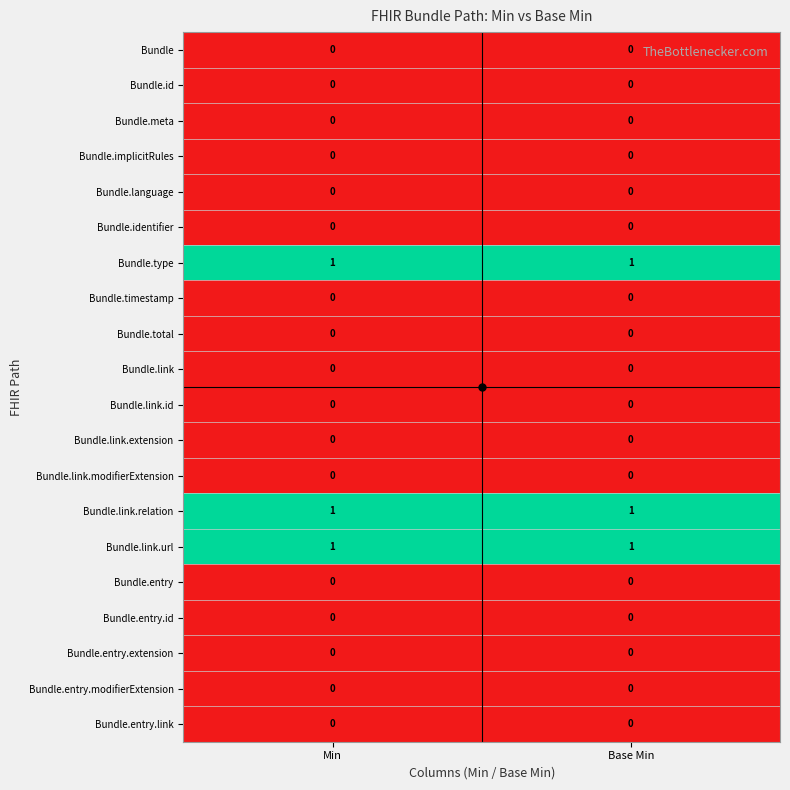

What is the total value across all series at Min?

3